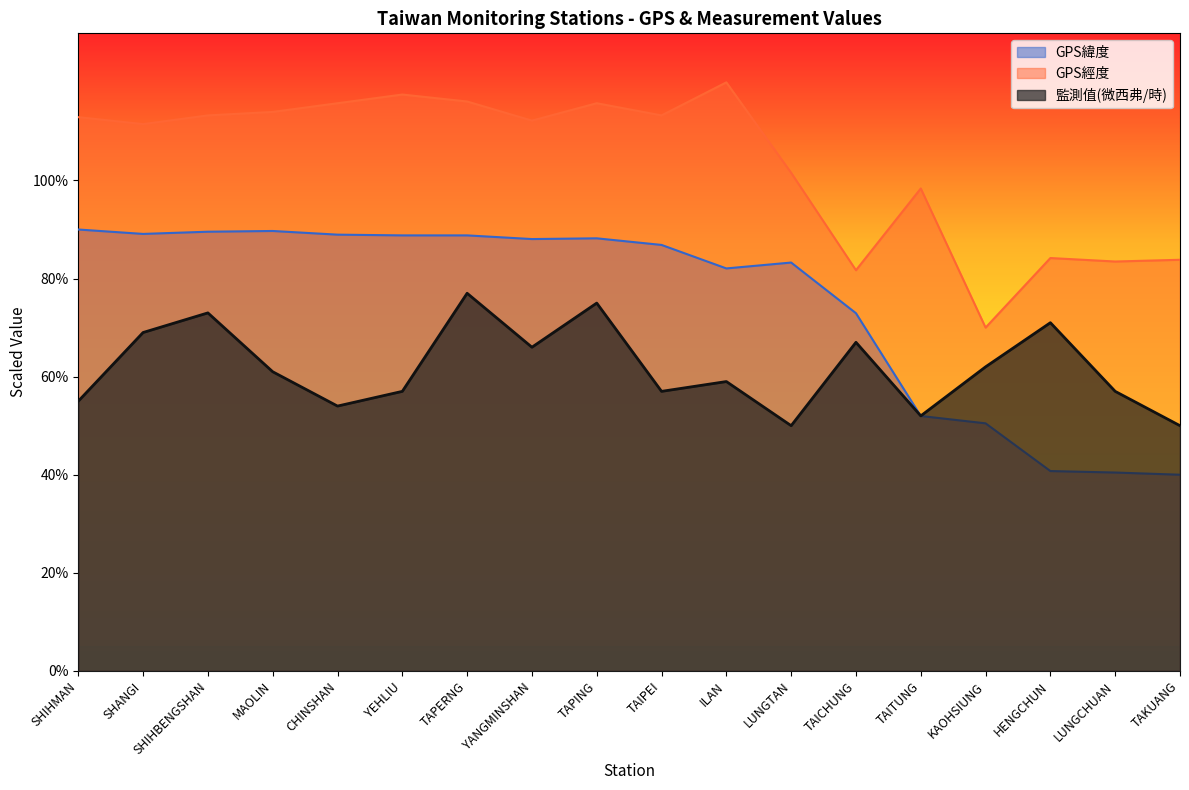

Which series has the largest range (max minus min)?

GPS緯度